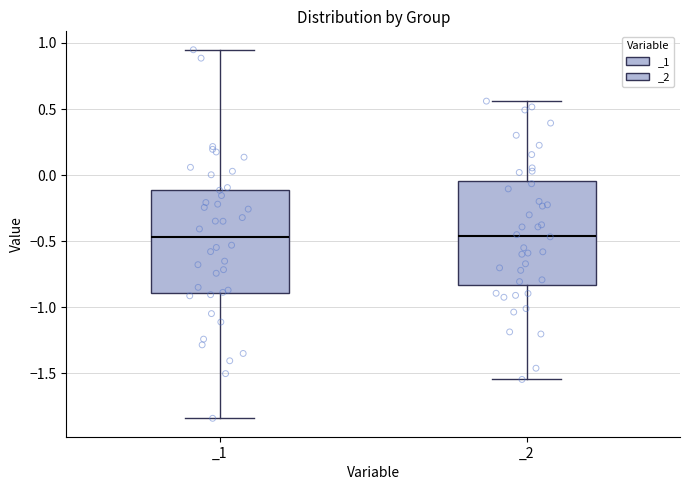

Reading left to right, read every box against the y-axis: the position of its median line, the range the box covers, and the ends of its whiskers. The values are not printed on the chart, so give them approximately, as read against the axis.

_1: median -0.45, box -0.90 to -0.10, whiskers -1.85 to 0.95
_2: median -0.45, box -0.85 to -0.05, whiskers -1.55 to 0.55